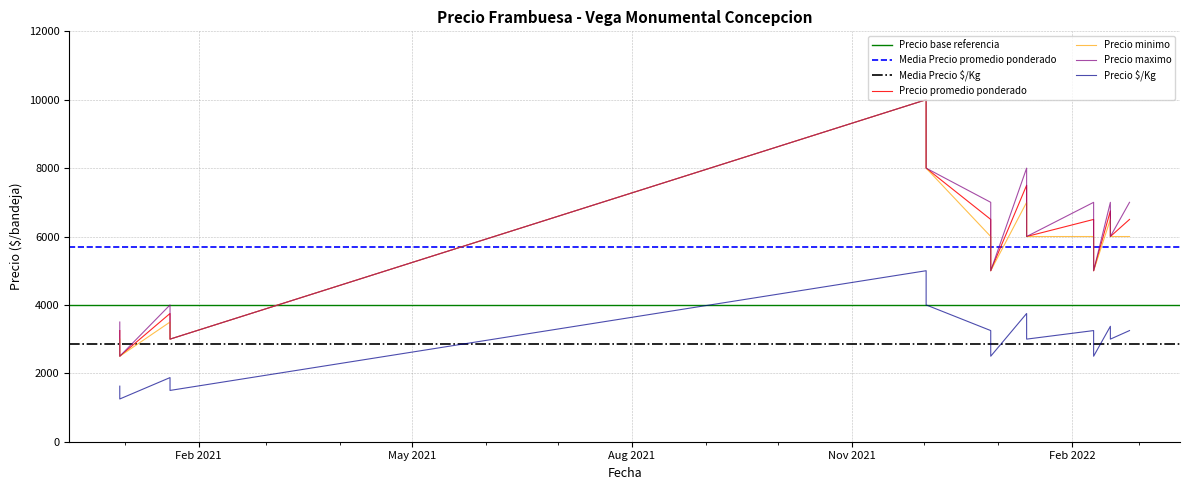

Which series has the largest total across all categories?

Precio maximo